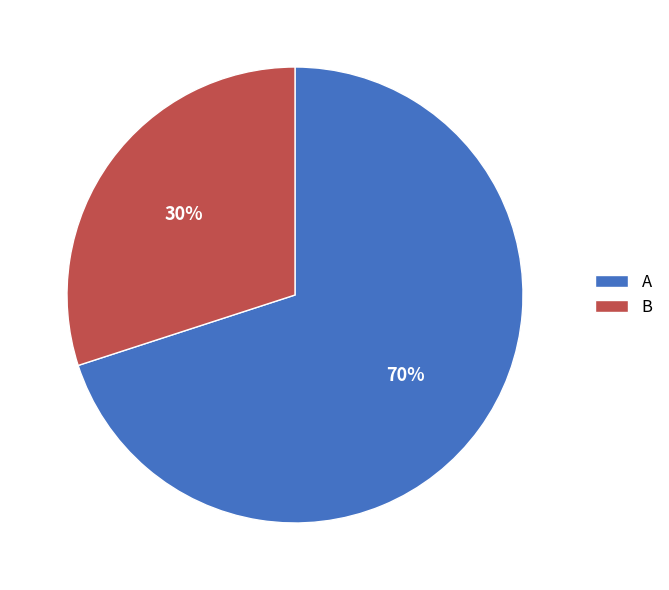

Which slice is the smallest?

B